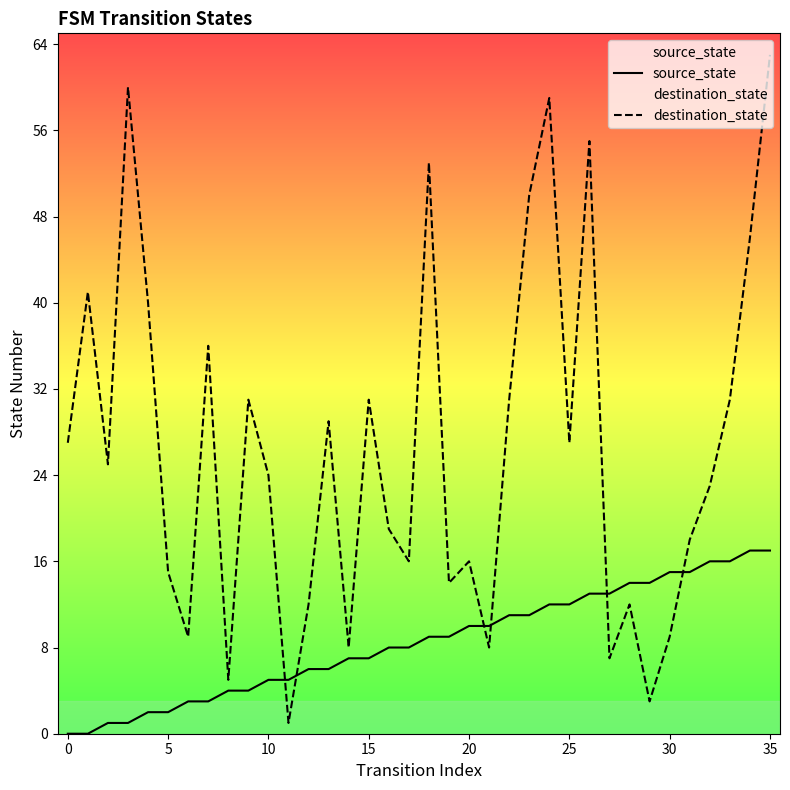

What is the total value across all series at 10?

29